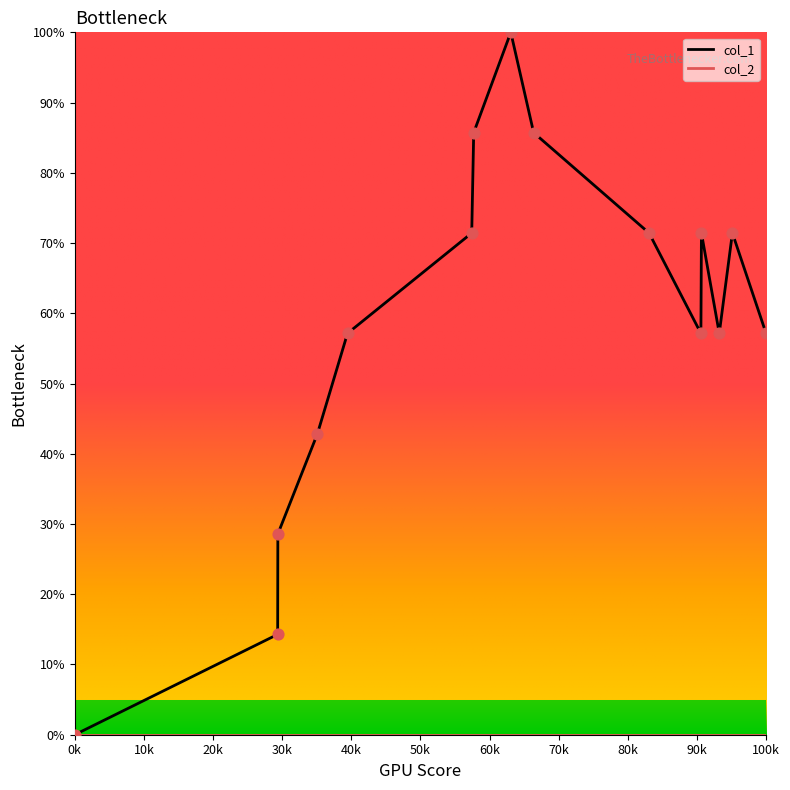

At how many categories does at least one series exceed 18?

13